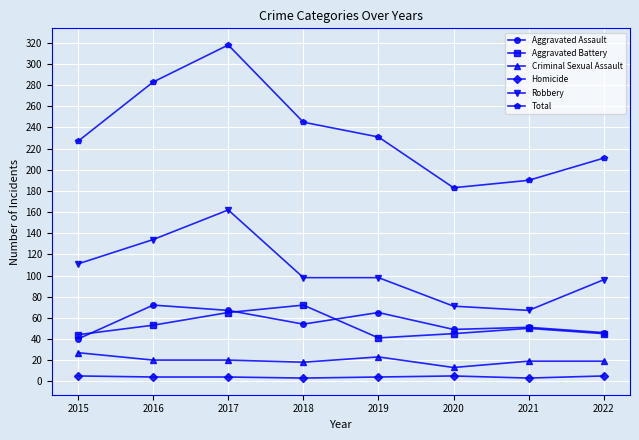

What is the maximum value shown in the chart?

318